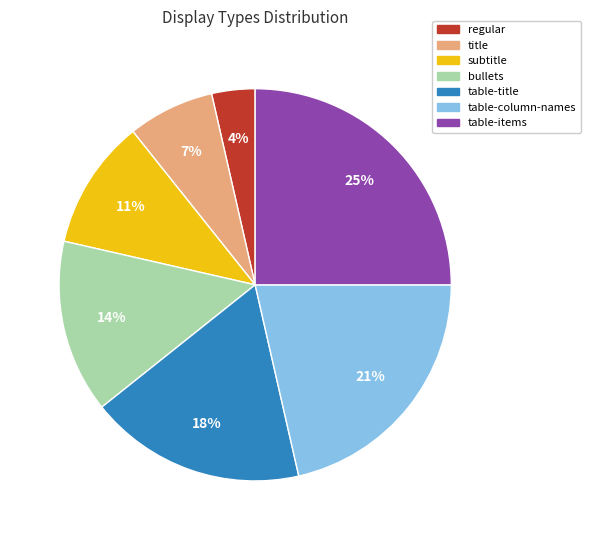

Combined, do regular and bullets account for over 50%?

No